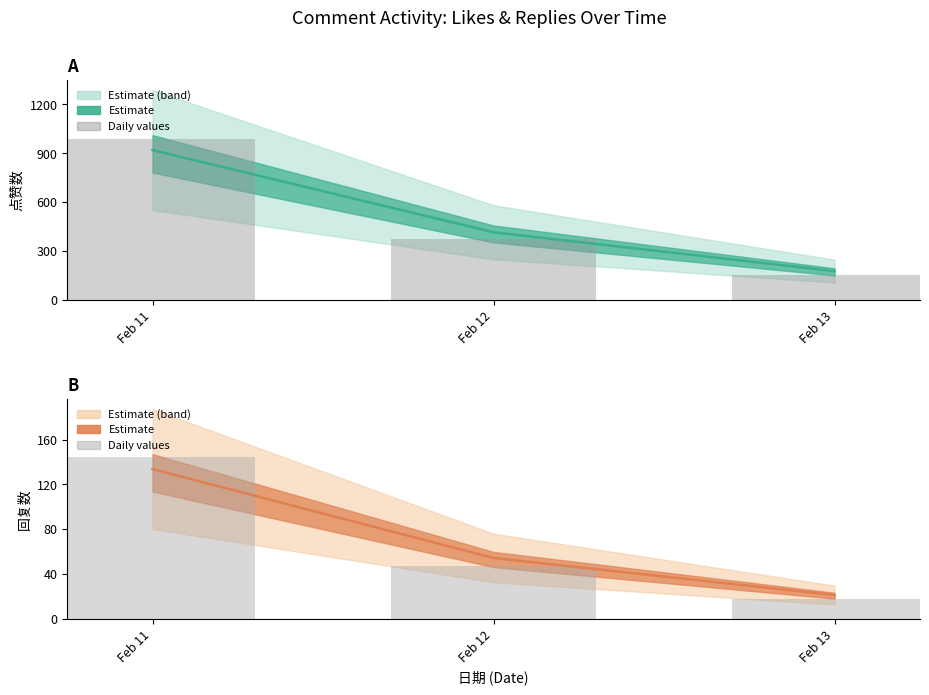

What is the value of the 回复数 (daily) bar at the 1st from the left?

144